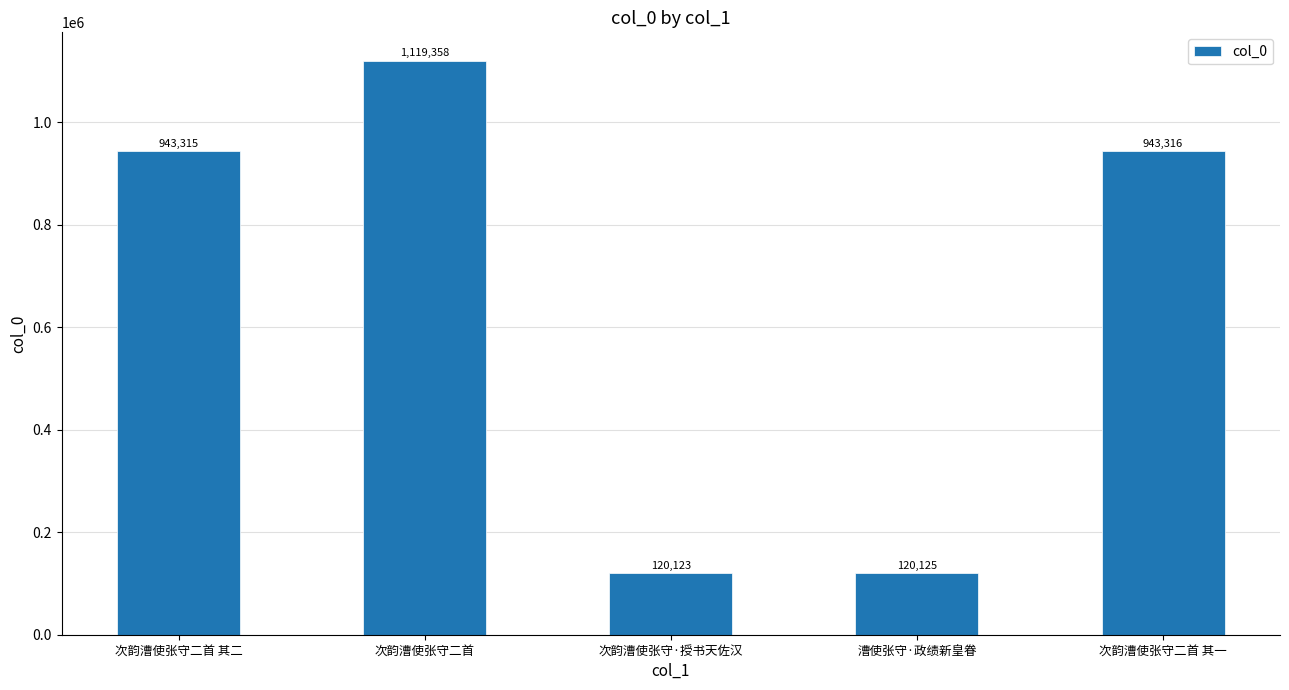

Which label corresponds to the smallest value in the chart?

次韵漕使张守·授书天佐汉